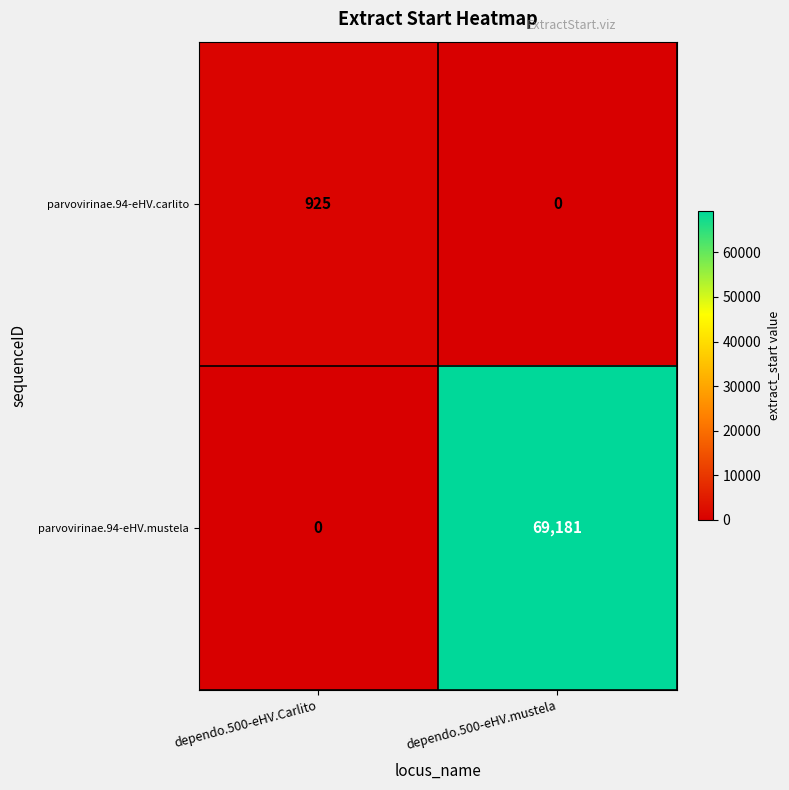

What is the maximum value shown in the chart?

69181